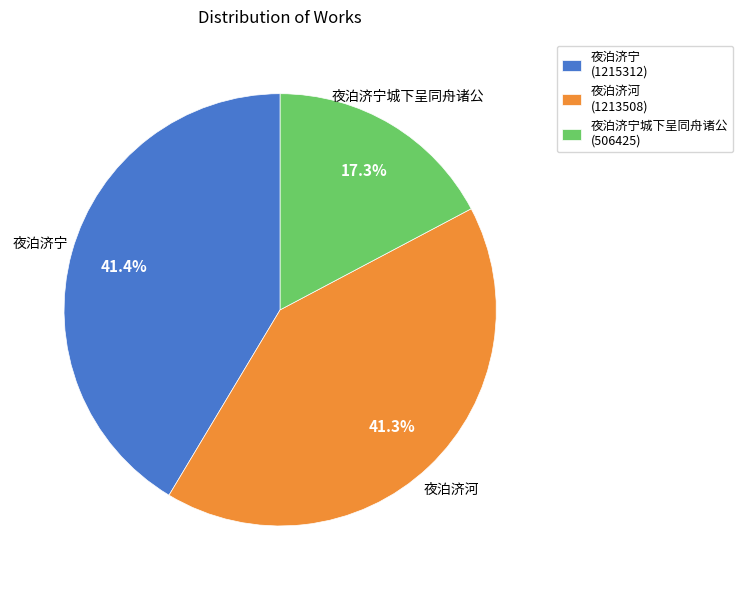

What is the total percentage of 夜泊济宁 (1215312) and 夜泊济河 (1213508)?

82.7%